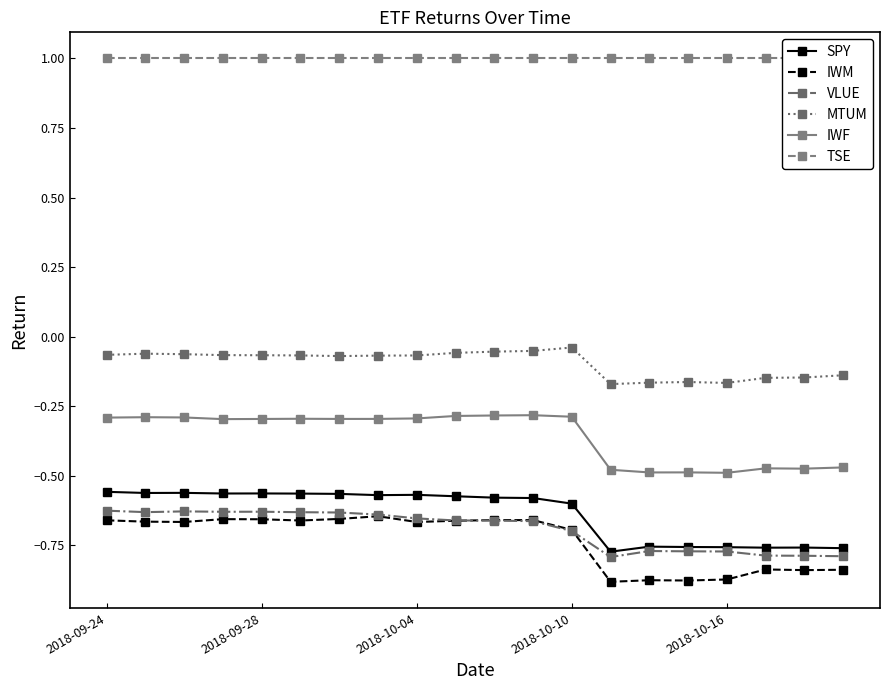

True or false: SPY has a value of -0.8 at 2018-10-04.

False